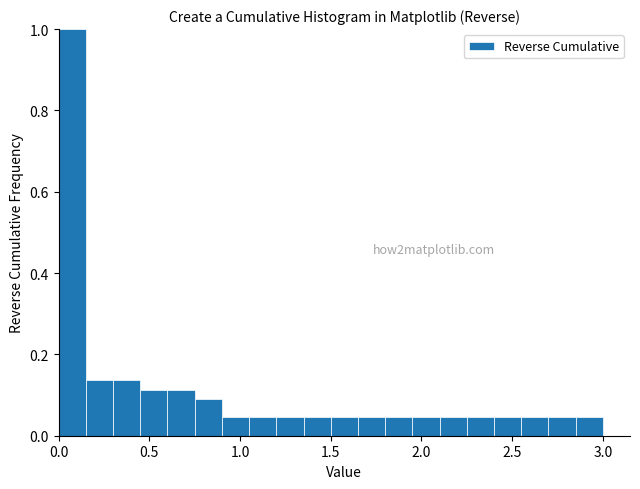

Around what value on the x-axis is the tallest bar? Give the approximate position of its centre, as read against the axis.

0.10